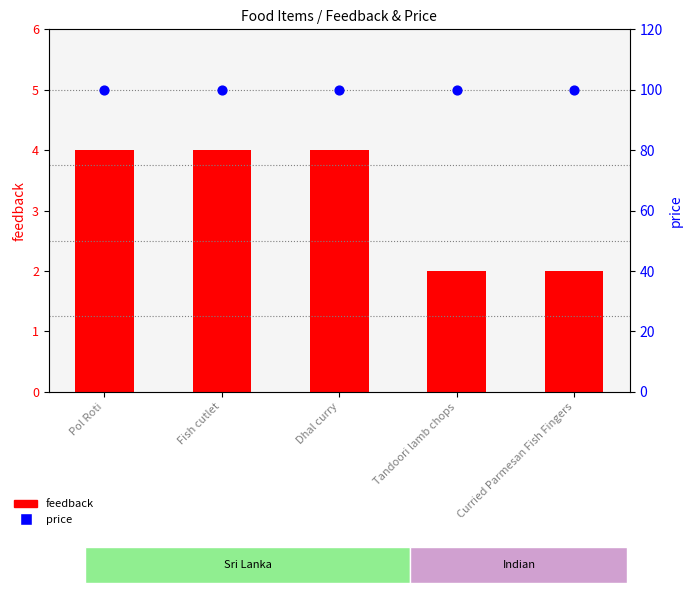

At how many categories does at least one series exceed 70?

5